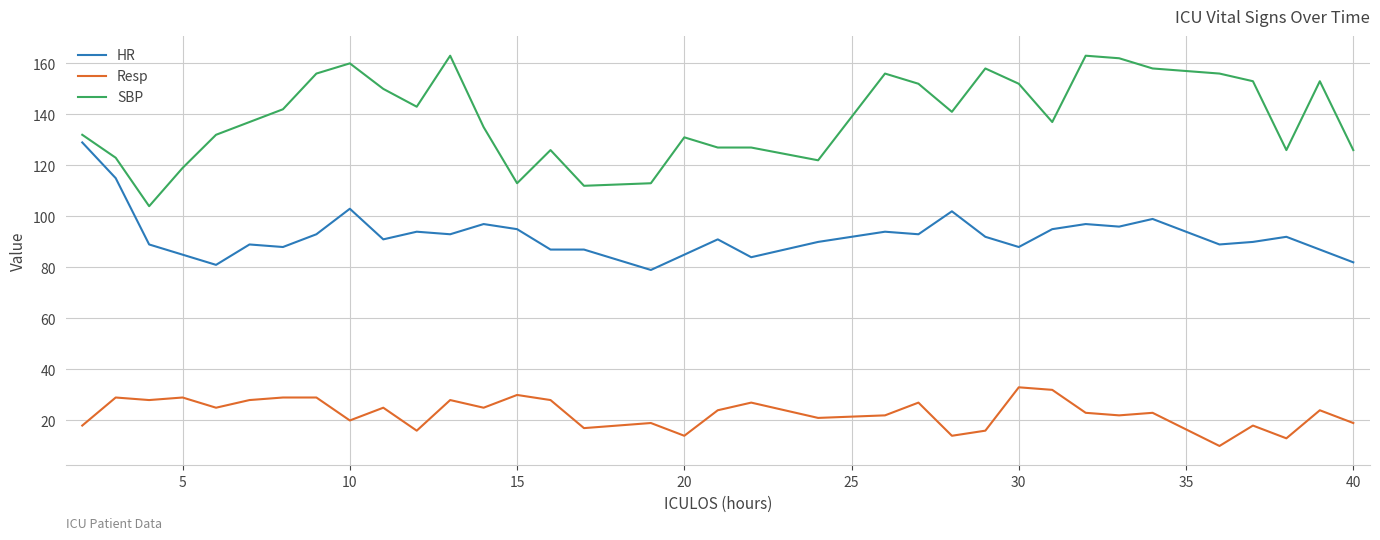

Reading left to right, extract all data points from this chart.

HR: 129	115	89	85	81	89	88	93	103	91	94	93	97	95	87	87	79	85	91	84	90	94	93	102	92	88	95	97	96	99	89	90	92	87	82
Resp: 18	29	28	29	25	28	29	29	20	25	16	28	25	30	28	17	19	14	24	27	21	22	27	14	16	33	32	23	22	23	10	18	13	24	19
SBP: 132	123	104	119	132	137	142	156	160	150	143	163	135	113	126	112	113	131	127	127	122	156	152	141	158	152	137	163	162	158	156	153	126	153	126